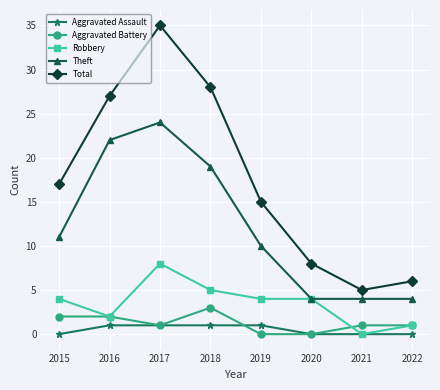

True or false: Aggravated Battery and Theft intersect in this chart.

False